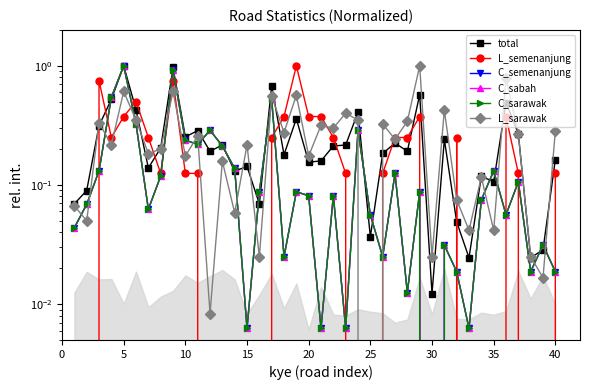

What is the spread (max minus min) of values at 24?

0.1